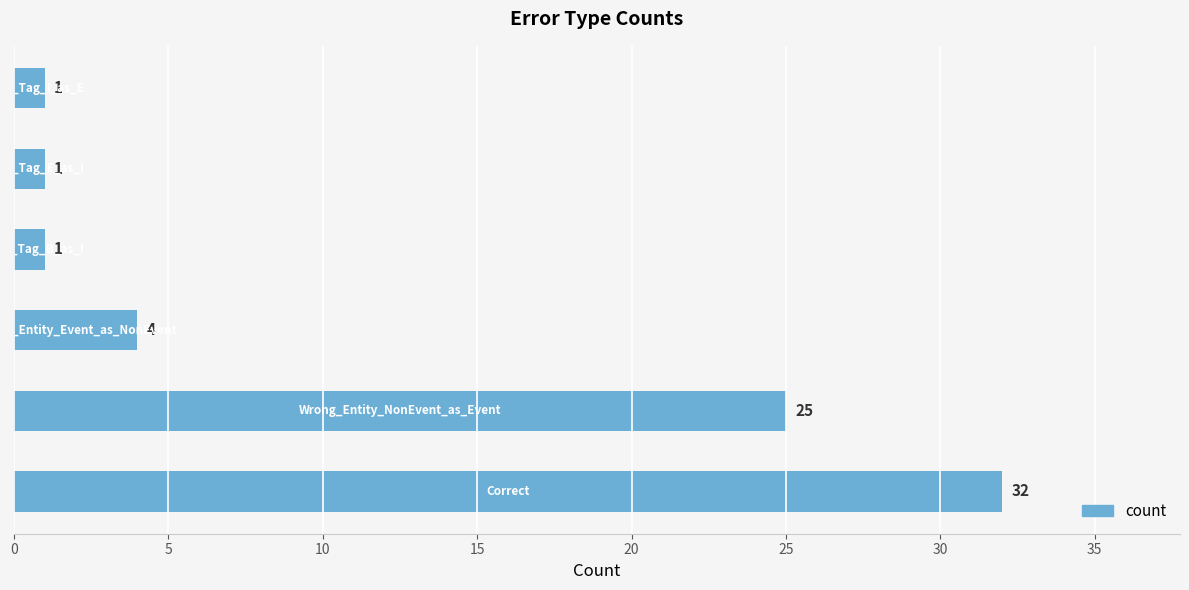

What is the maximum value shown in the chart?

32